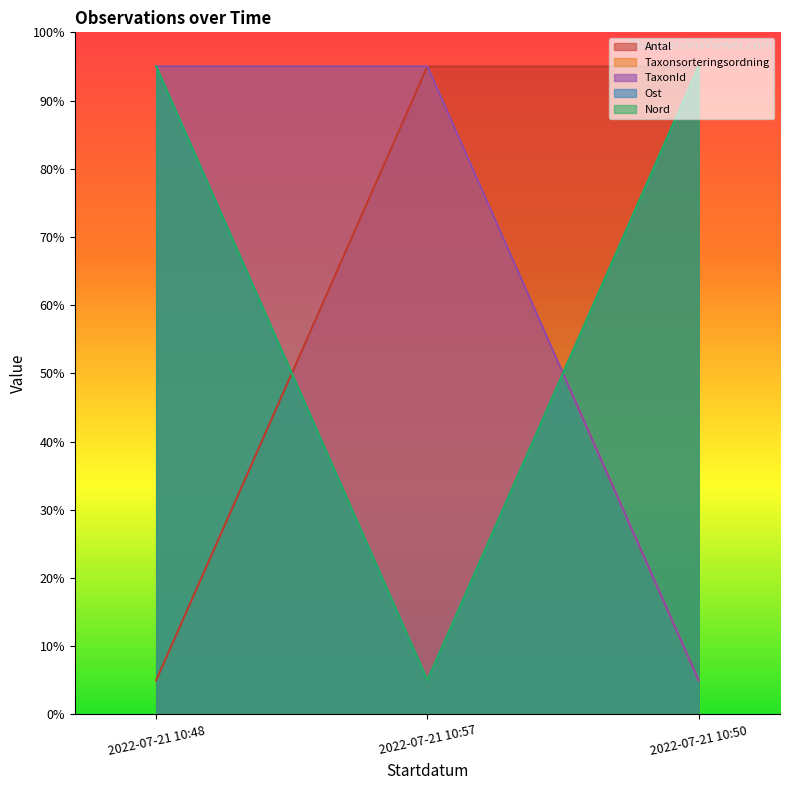

Reading left to right, what are all the values shown in this chart?

Antal: 2022-07-21 10:48=5	2022-07-21 10:57=95	2022-07-21 10:50=95
Taxonsorteringsordning: 2022-07-21 10:48=95	2022-07-21 10:57=95	2022-07-21 10:50=5
TaxonId: 2022-07-21 10:48=95	2022-07-21 10:57=95	2022-07-21 10:50=5
Ost: 2022-07-21 10:48=95	2022-07-21 10:57=5	2022-07-21 10:50=95
Nord: 2022-07-21 10:48=95	2022-07-21 10:57=5	2022-07-21 10:50=95